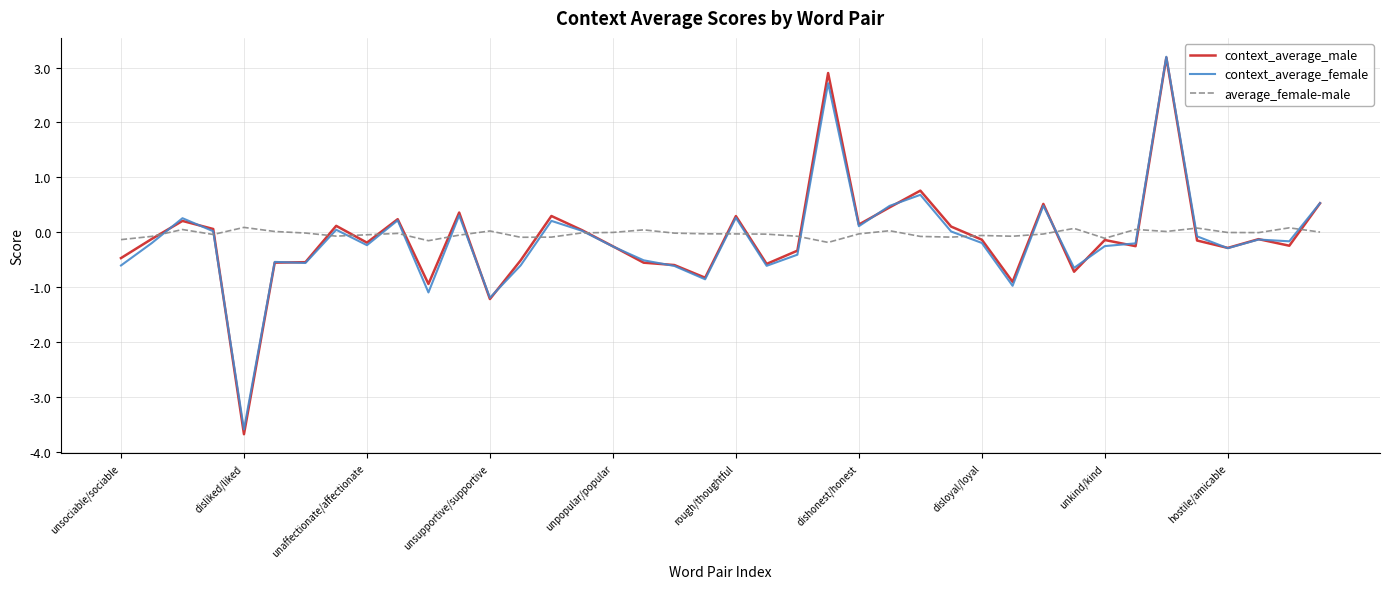

How many distinct data groups are displayed?

3